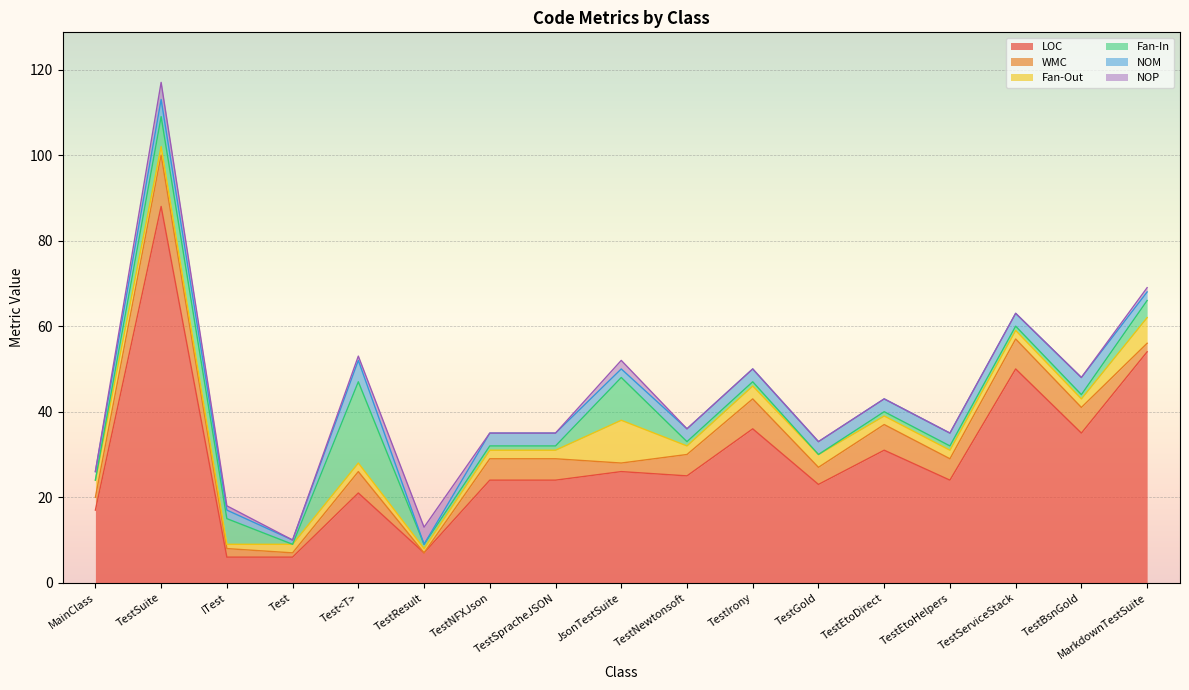

Reading left to right, extract all data points from this chart.

LOC: MainClass=17	TestSuite=88	ITest=6	Test=6	Test<T>=21	TestResult=7	TestNFXJson=24	TestSpracheJSON=24	JsonTestSuite=26	TestNewtonsoft=25	TestIrony=36	TestGold=23	TestEtoDirect=31	TestEtoHelpers=24	TestServiceStack=50	TestBsnGold=35	MarkdownTestSuite=54
WMC: MainClass=3	TestSuite=12	ITest=2	Test=1	Test<T>=5	TestResult=0	TestNFXJson=5	TestSpracheJSON=5	JsonTestSuite=2	TestNewtonsoft=5	TestIrony=7	TestGold=4	TestEtoDirect=6	TestEtoHelpers=5	TestServiceStack=7	TestBsnGold=6	MarkdownTestSuite=2
Fan-Out: MainClass=4	TestSuite=2	ITest=1	Test=2	Test<T>=2	TestResult=1	TestNFXJson=2	TestSpracheJSON=2	JsonTestSuite=10	TestNewtonsoft=2	TestIrony=3	TestGold=3	TestEtoDirect=2	TestEtoHelpers=2	TestServiceStack=2	TestBsnGold=2	MarkdownTestSuite=6
Fan-In: MainClass=0	TestSuite=7	ITest=6	Test=0	Test<T>=19	TestResult=1	TestNFXJson=1	TestSpracheJSON=1	JsonTestSuite=10	TestNewtonsoft=1	TestIrony=1	TestGold=0	TestEtoDirect=1	TestEtoHelpers=1	TestServiceStack=1	TestBsnGold=1	MarkdownTestSuite=4
NOM: MainClass=2	TestSuite=4	ITest=2	Test=1	Test<T>=5	TestResult=0	TestNFXJson=3	TestSpracheJSON=3	JsonTestSuite=2	TestNewtonsoft=3	TestIrony=3	TestGold=3	TestEtoDirect=3	TestEtoHelpers=3	TestServiceStack=3	TestBsnGold=4	MarkdownTestSuite=2
NOP: MainClass=0	TestSuite=4	ITest=1	Test=0	Test<T>=1	TestResult=4	TestNFXJson=0	TestSpracheJSON=0	JsonTestSuite=2	TestNewtonsoft=0	TestIrony=0	TestGold=0	TestEtoDirect=0	TestEtoHelpers=0	TestServiceStack=0	TestBsnGold=0	MarkdownTestSuite=1